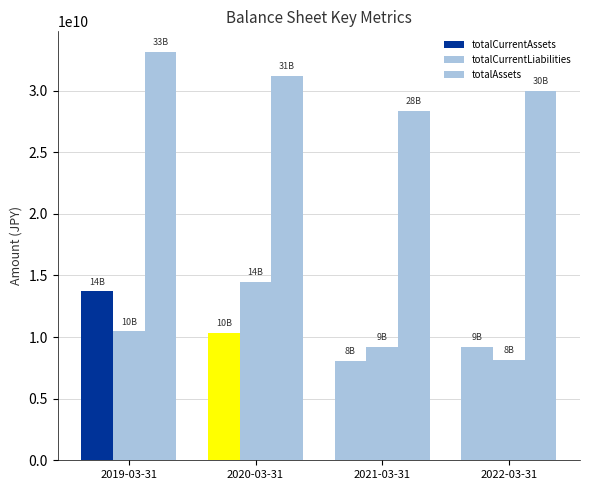

Reading left to right, list all the values displayed in this chart.

totalCurrentAssets: 13700140000	10368561000	8097638000	9215814000
totalCurrentLiabilities: 10453958000	14475444000	9188450000	8148260000
totalAssets: 33159937000	31177658000	28378257000	29977733000